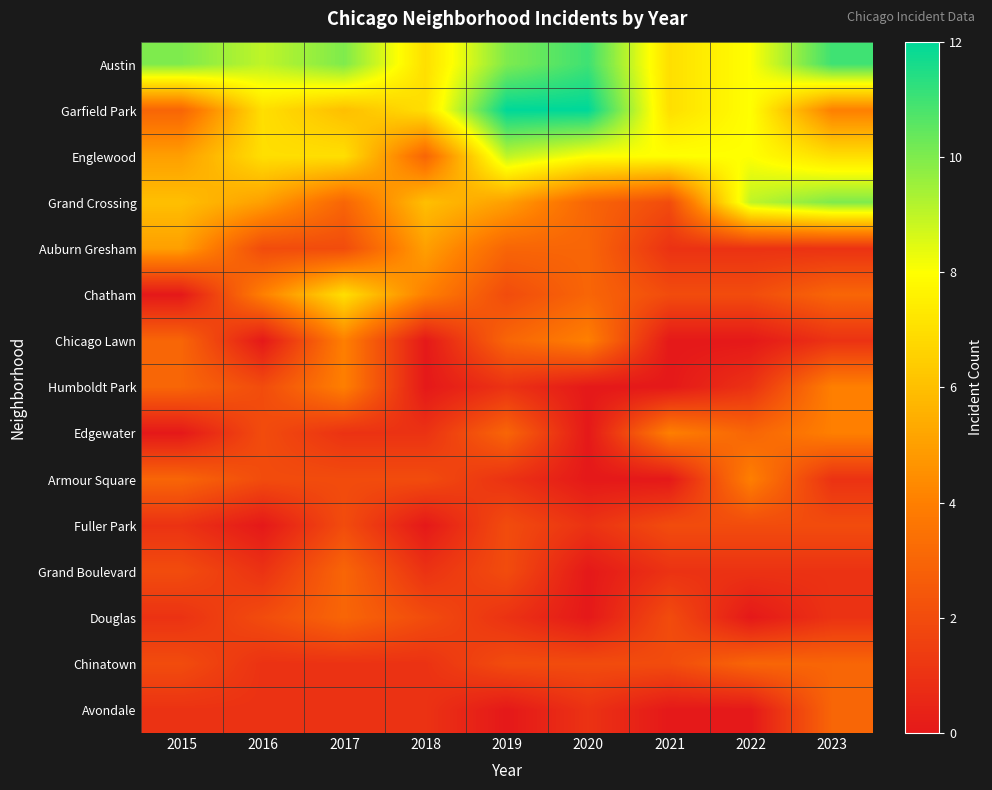

Which series has the largest total across all categories?

Austin